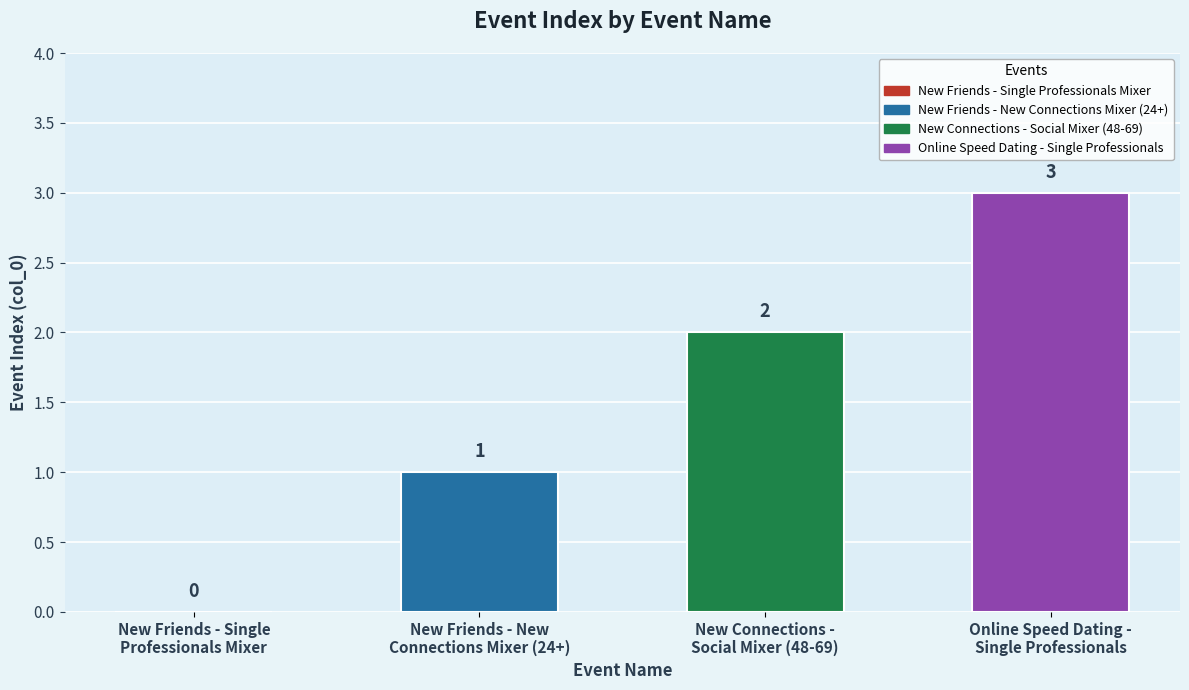

How many values are between 1 and 3?

3